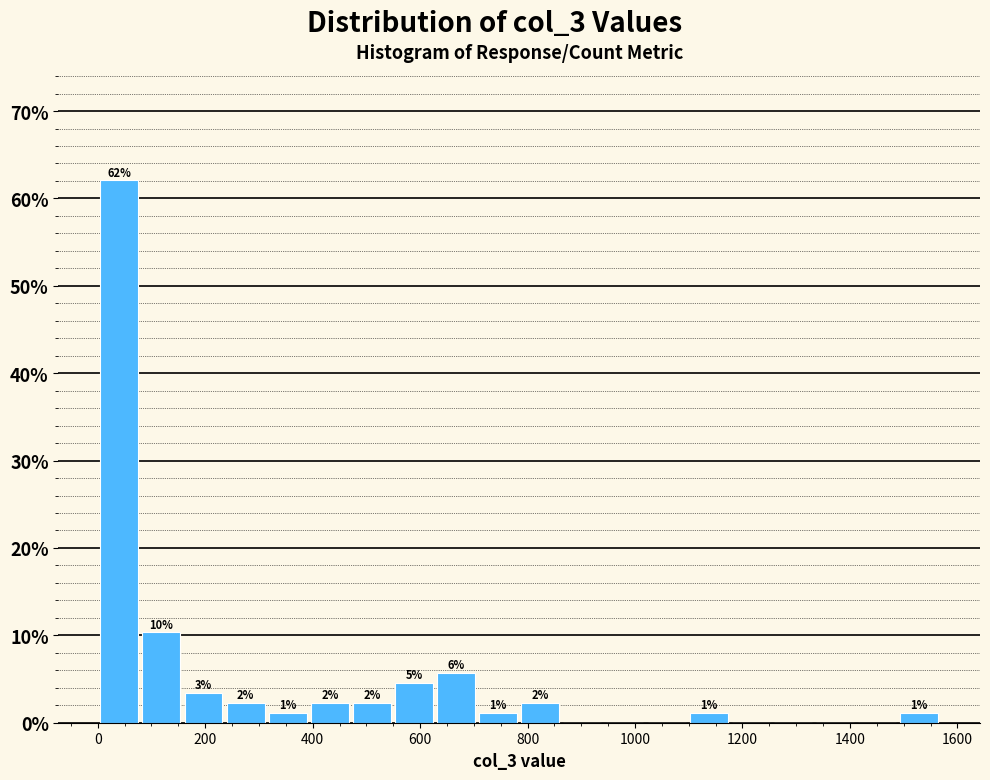

Read against the x-axis, roughly where is the centre of the tallest bar?

40